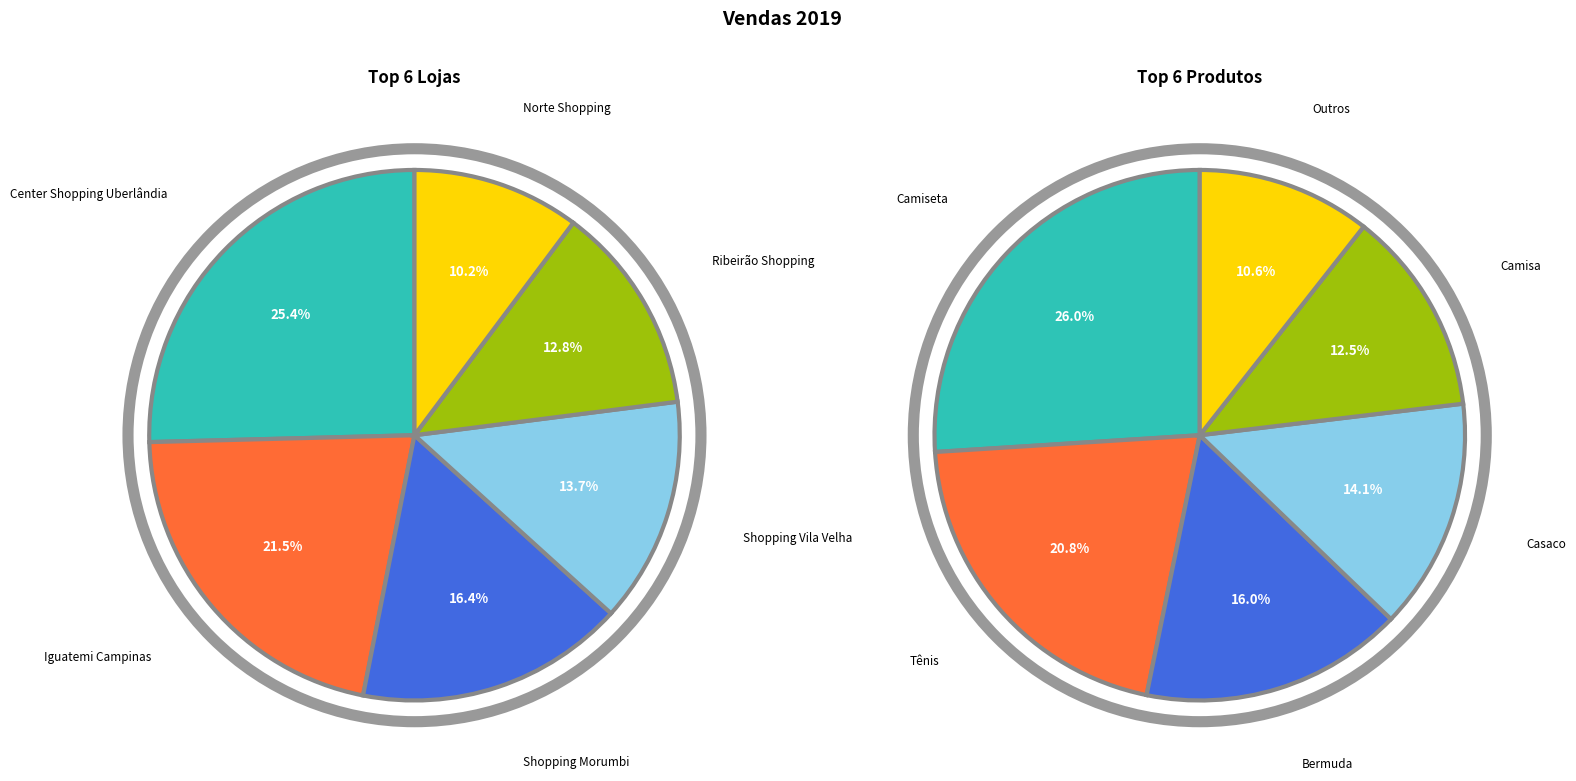

Is there any slice that represents more than half of the pie?

No